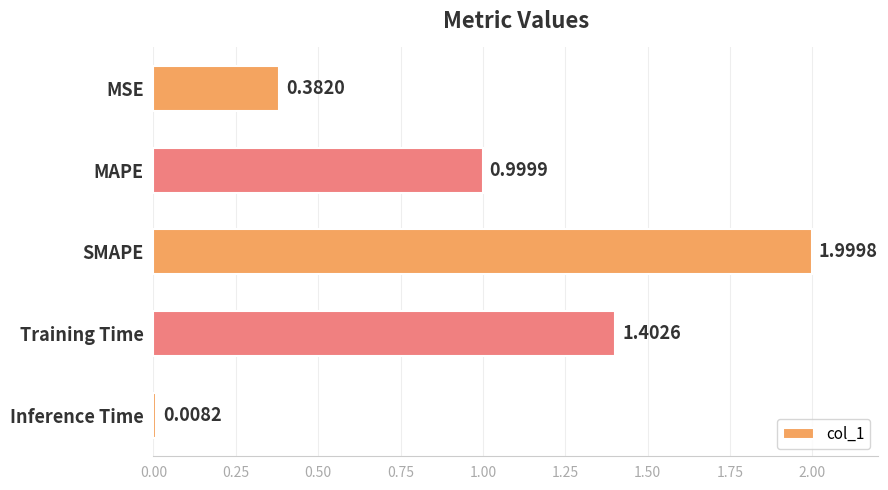

What is the ratio of the value at SMAPE to the value at Training Time?

1.4